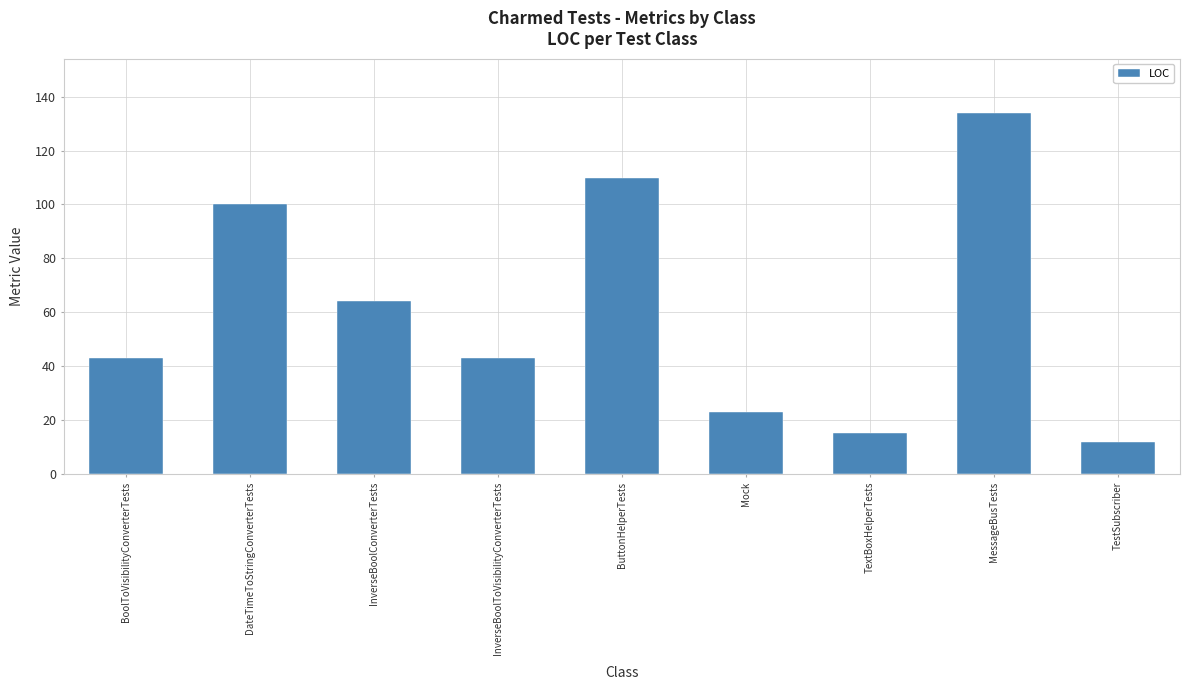

Are the bars horizontal?

No